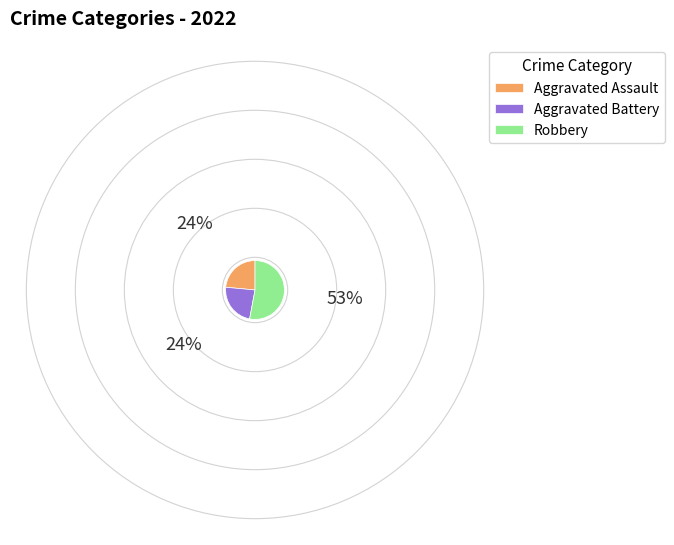

Is Robbery the majority of the pie?

Yes